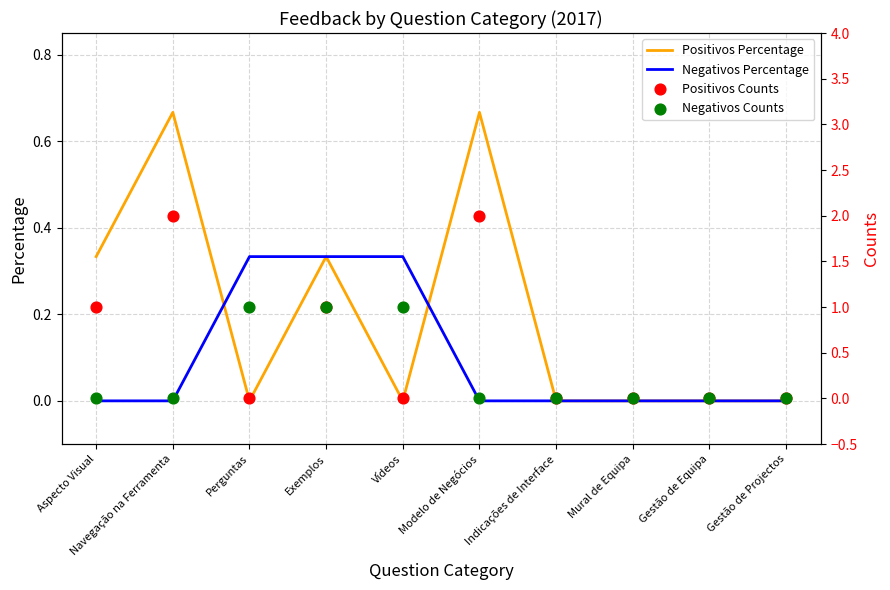

Which series contains the lowest Y value?

Positivos Percentage